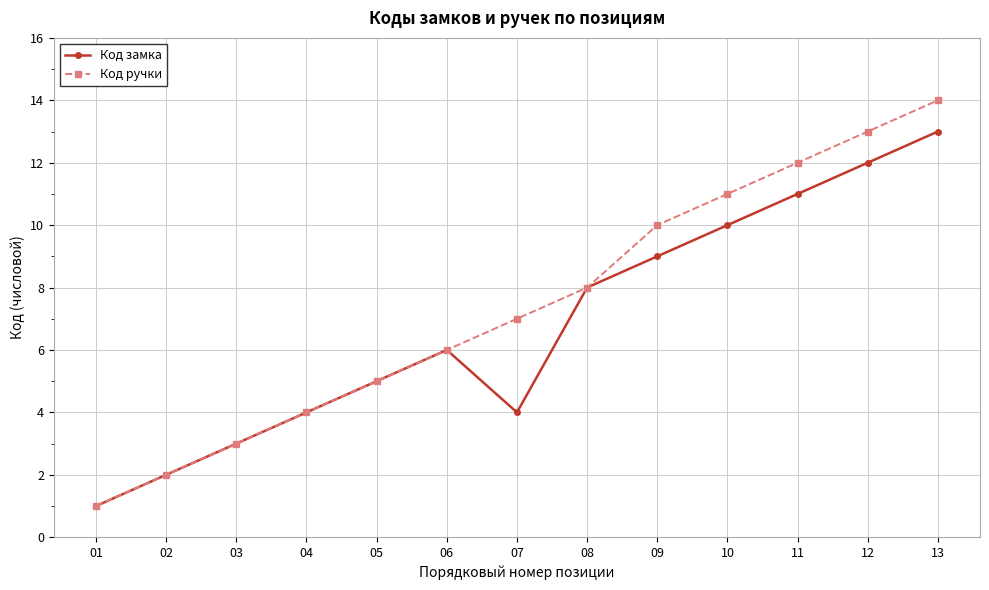

What are all the series names shown in the legend?

Код замка, Код ручки